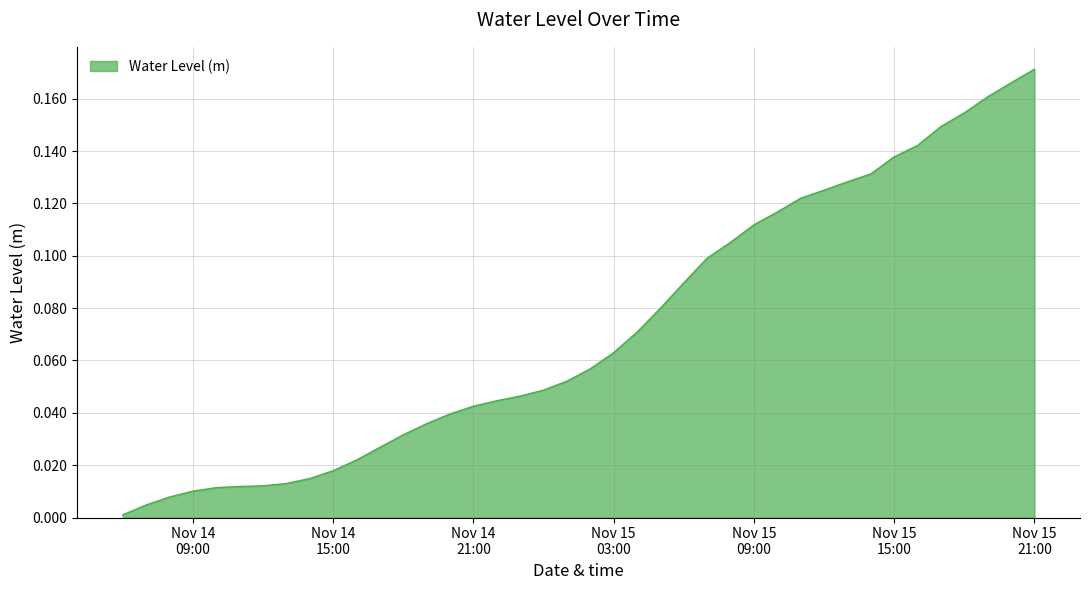

What is the difference between the maximum and second lowest values?

0.2